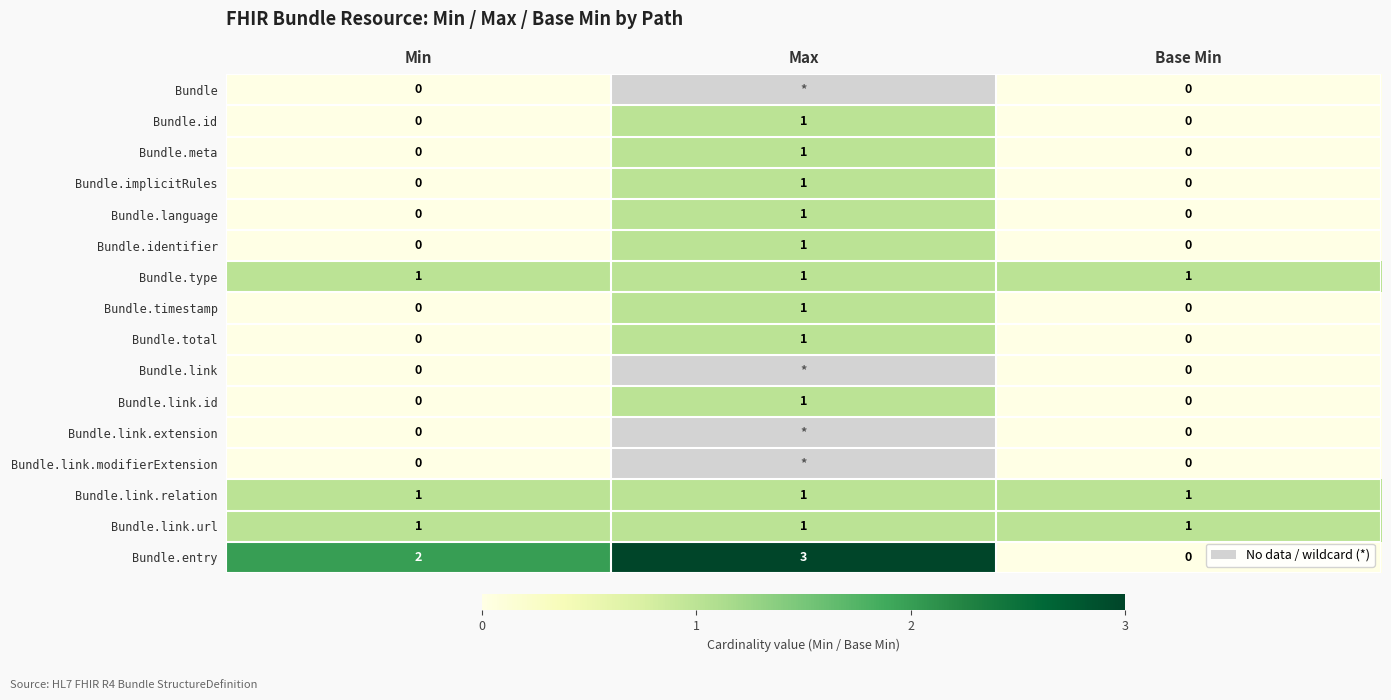

What is the total value across all series at Min?

5